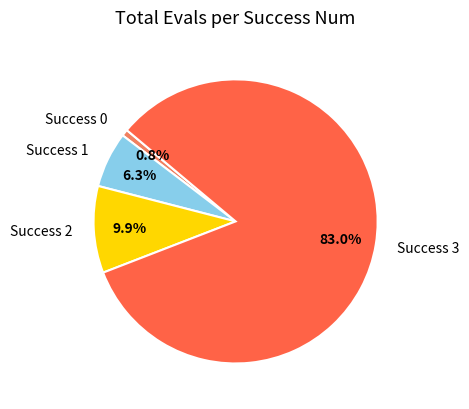

What portion of the pie excludes Success 0?

99.2%